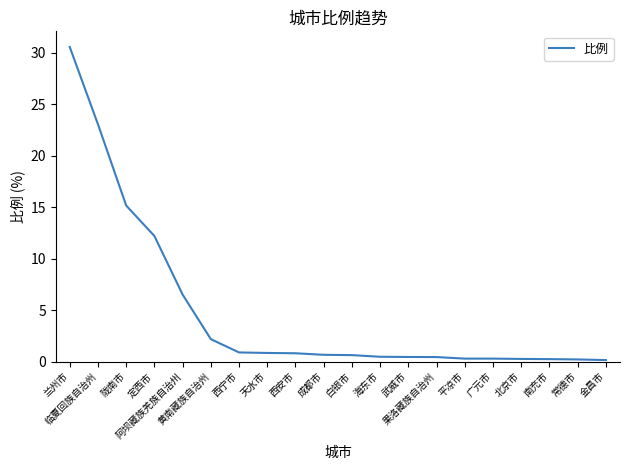

What is the maximum value shown in the chart?

30.6